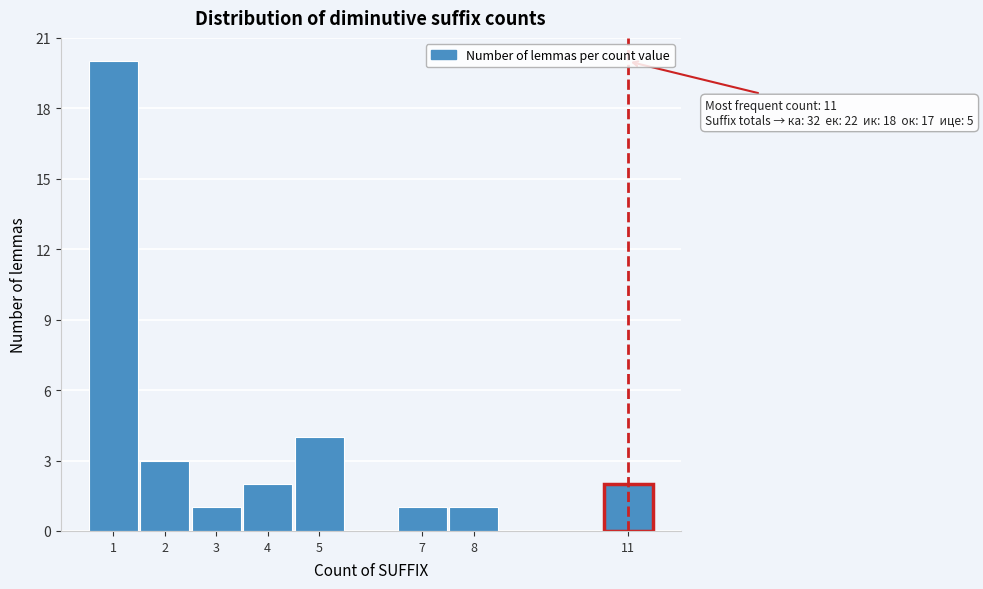

Reading left to right, extract all data points from this chart.

20	3	1	2	4	1	1	2